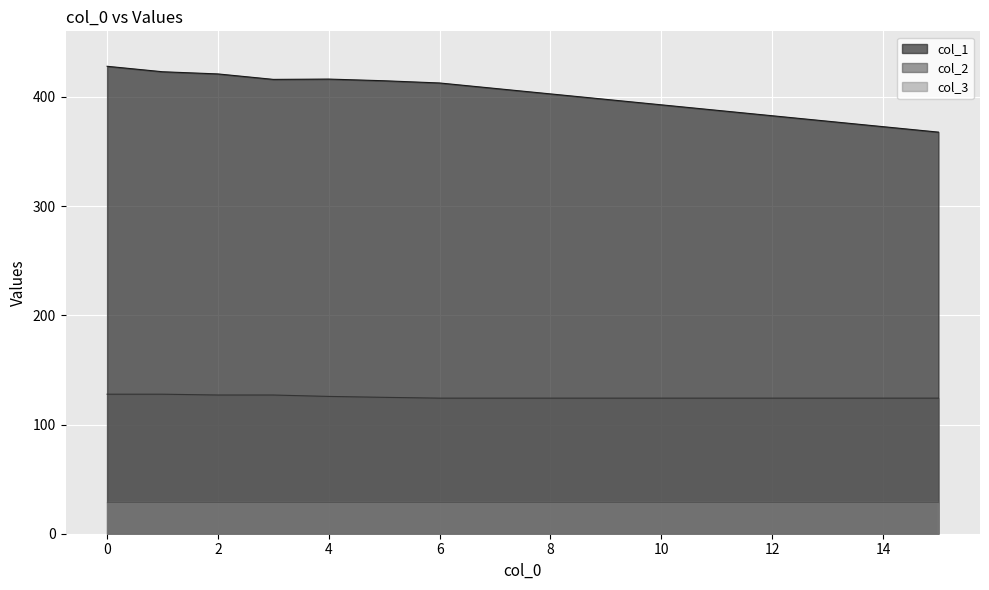

At how many categories does at least one series exceed 218?

16